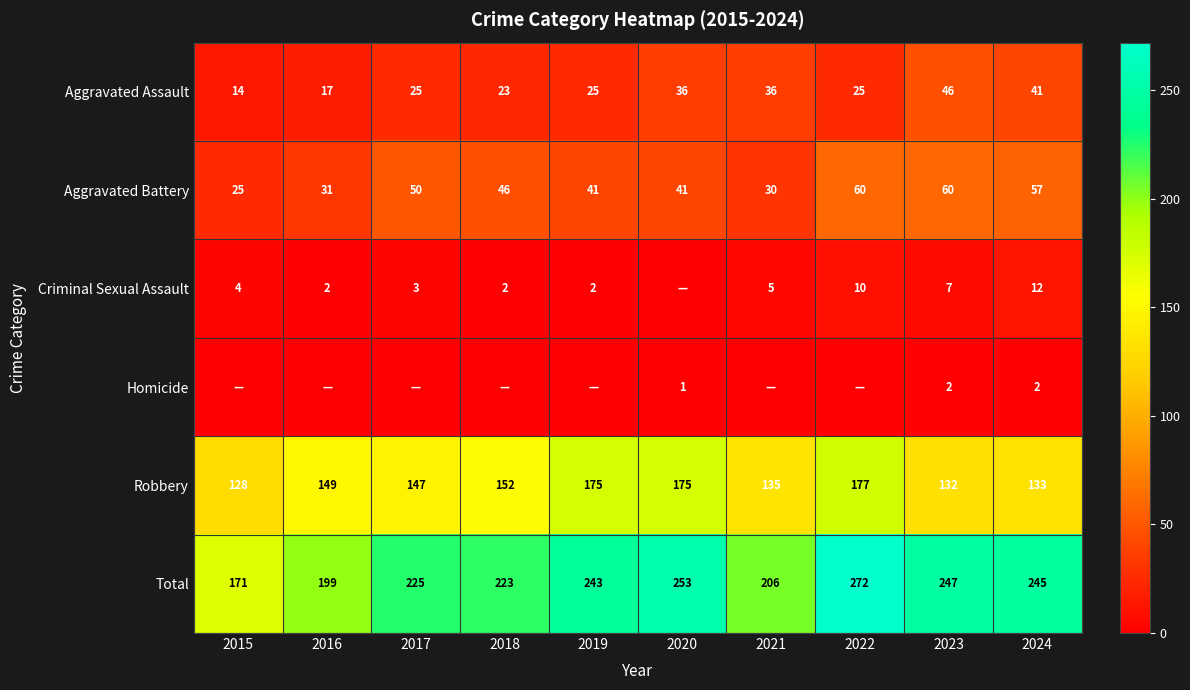

At which category is the sum across all series the highest?

2022